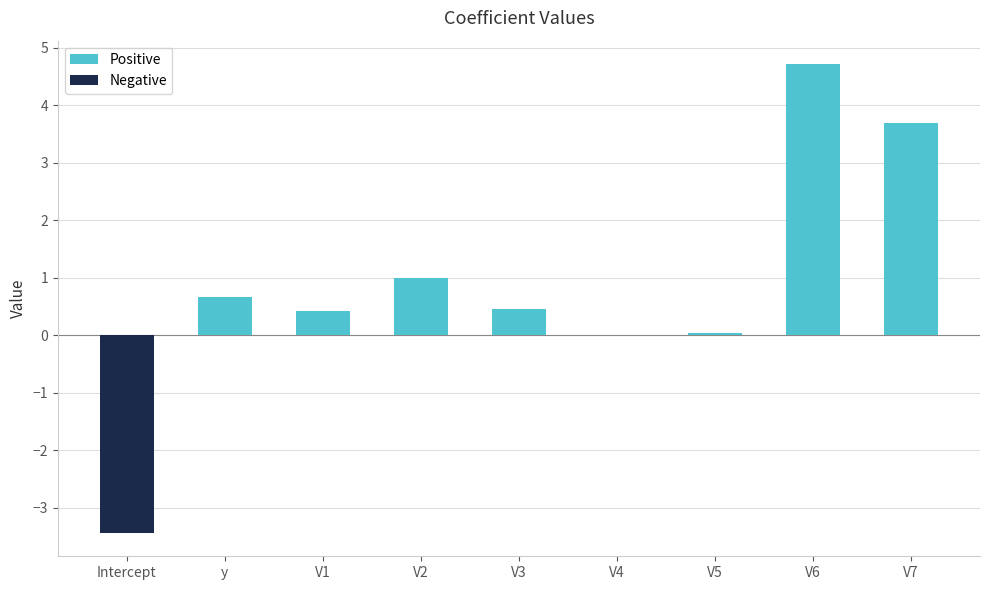

Count the number of data series in this chart.

1